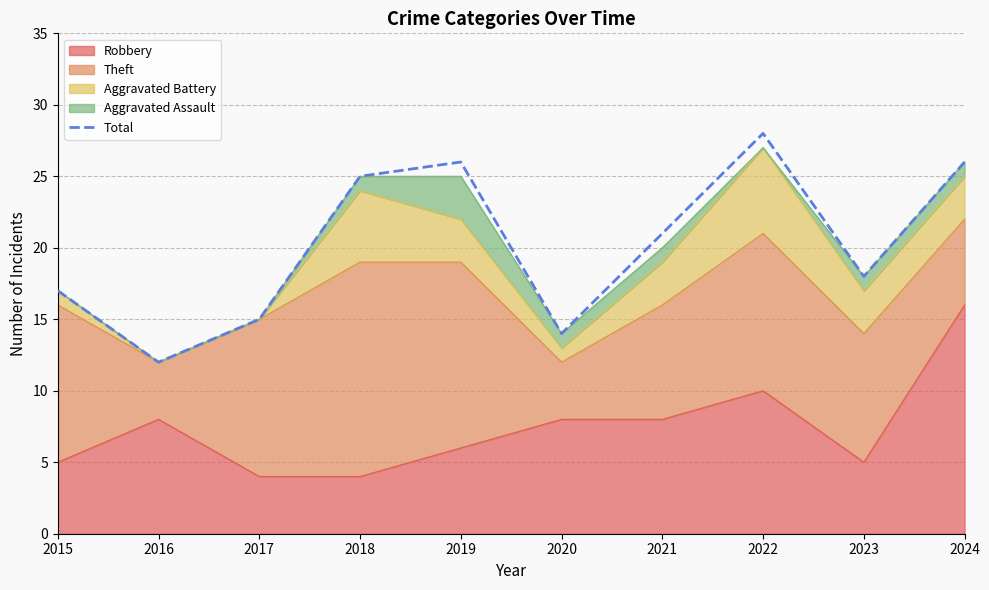

List the labels in order of value, smallest first.

2016, 2020, 2017, 2015, 2023, 2021, 2018, 2019, 2024, 2022